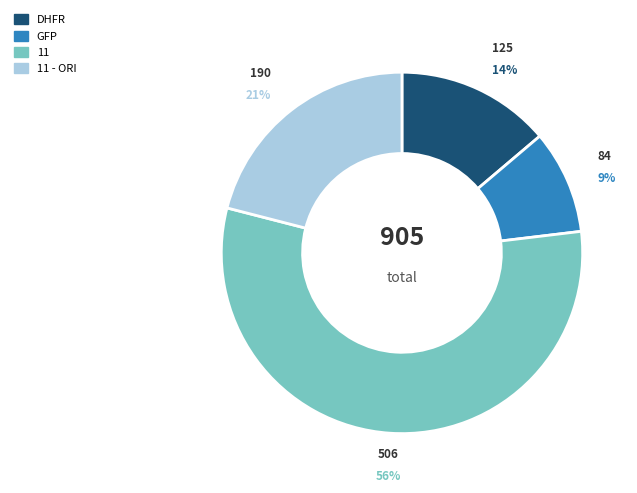

To the nearest percent, what is the difference between the largest and smallest slice percentages?

47%